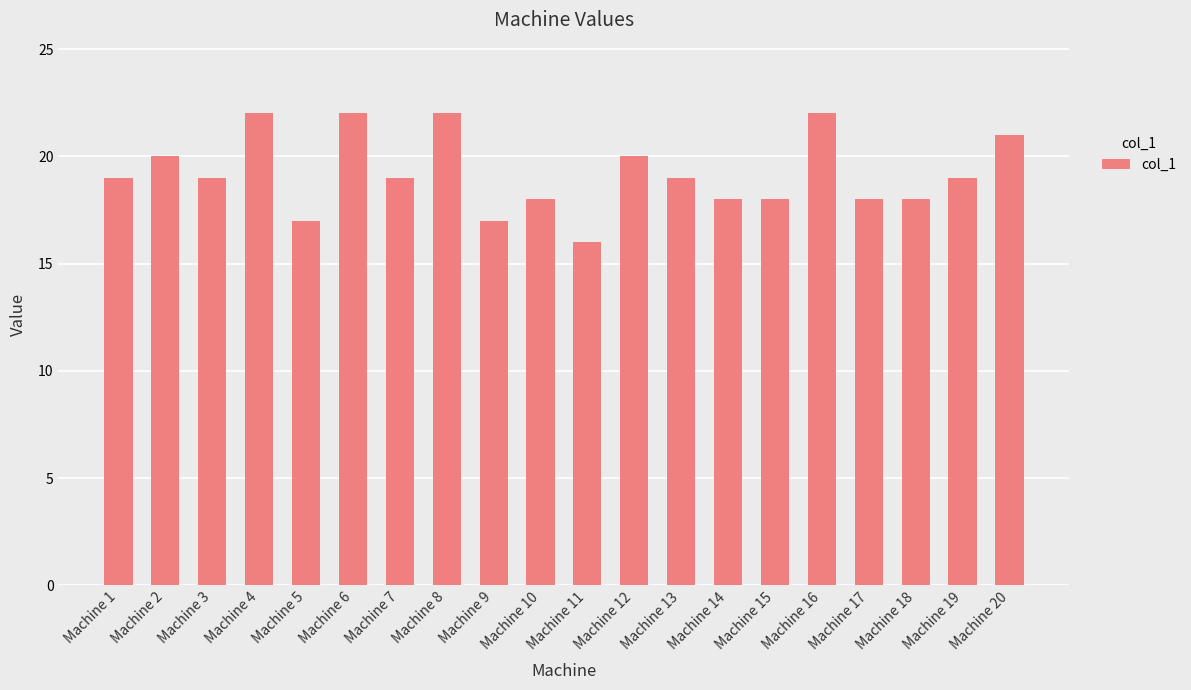

What is the difference between the second highest and second lowest values?

5